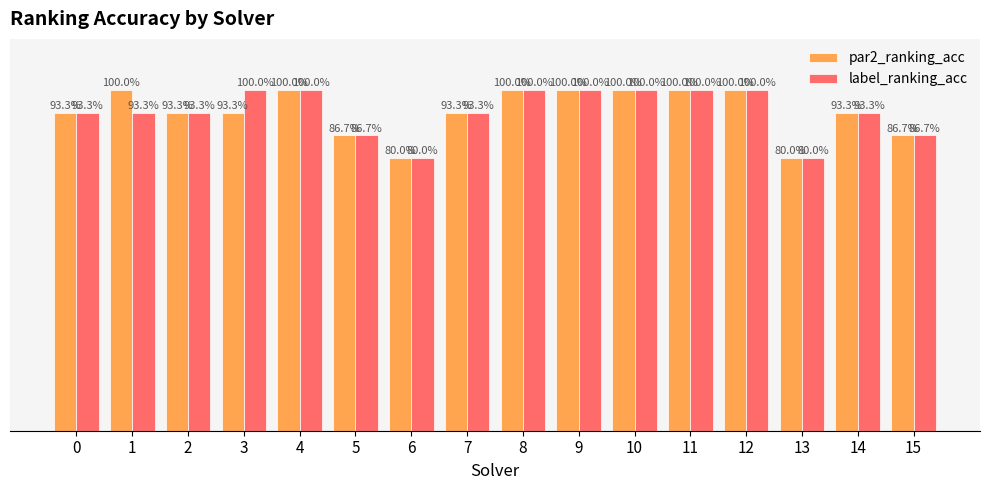

True or false: label_ranking_acc has a value of 1.0 at 8.

True